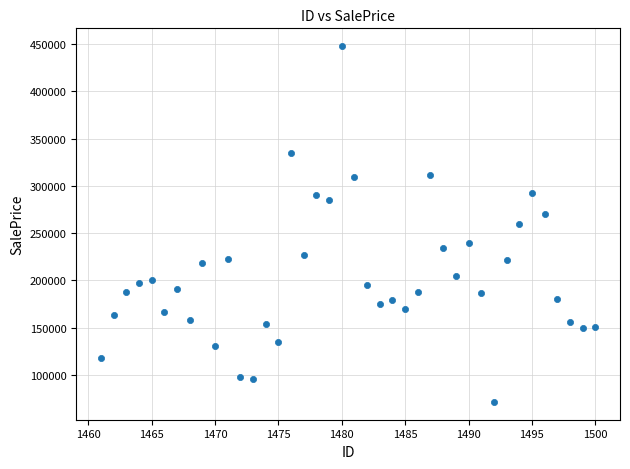

What is the range of Y values (max minus min)?

376474.7